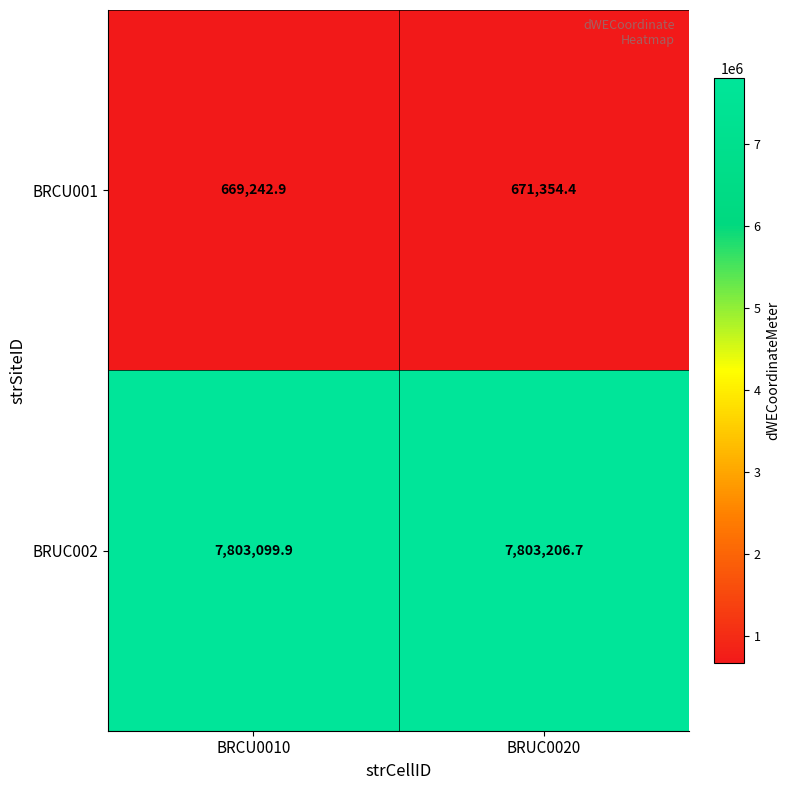

Which series changed the most between BRCU0010 and BRUC0020?

BRCU001